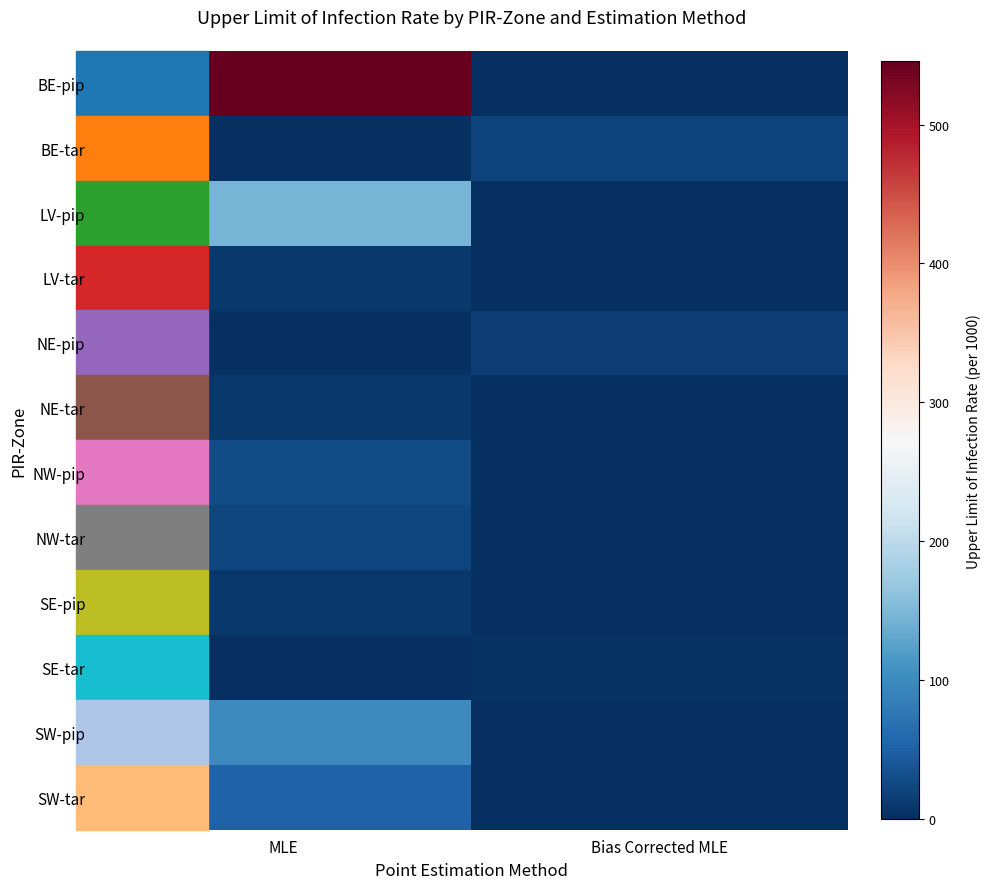

Count the number of data series in this chart.

12